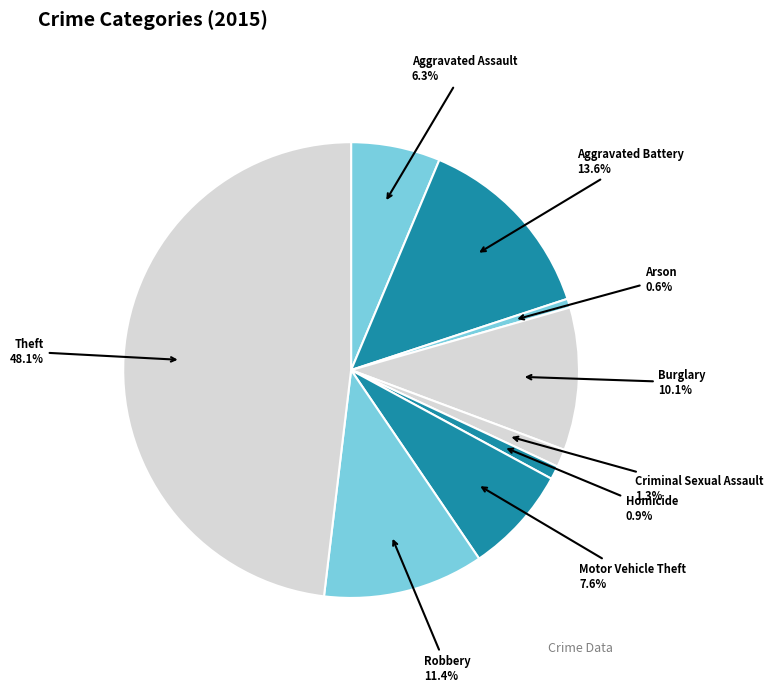

Count the number of slices in the pie.

9